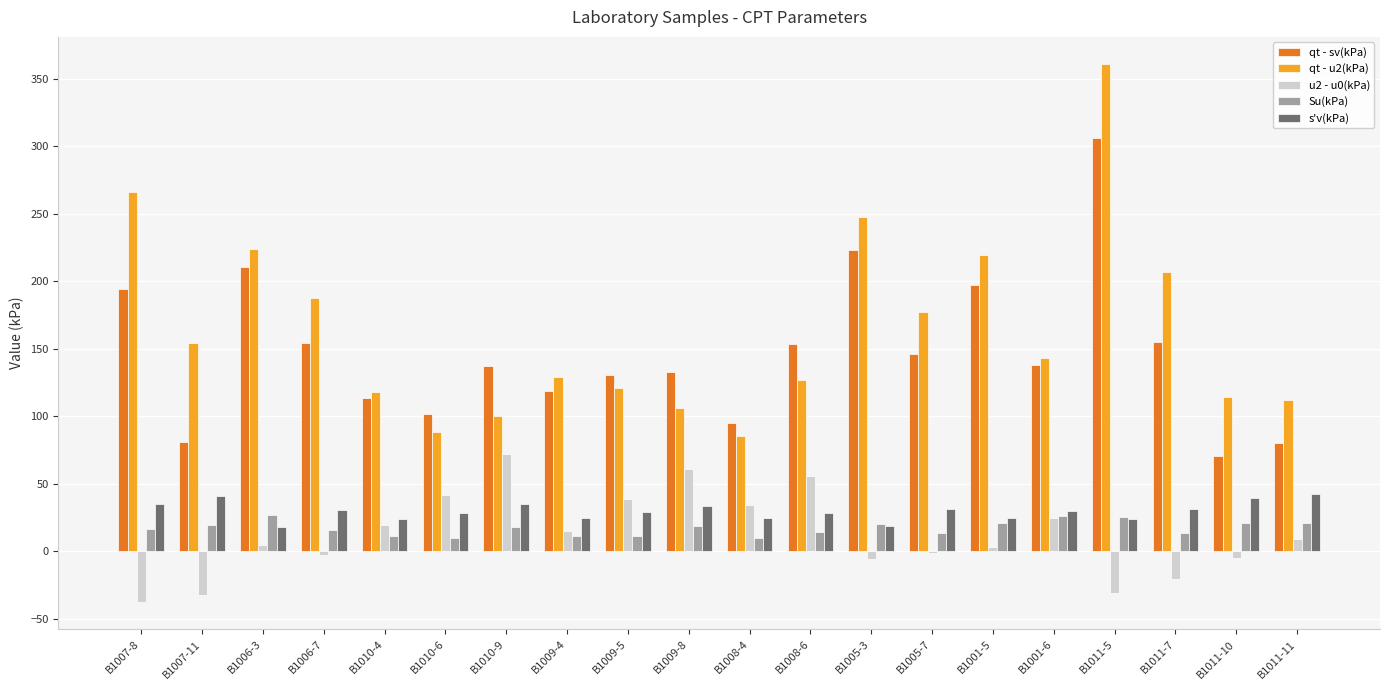

What is the greatest value displayed?

361.2